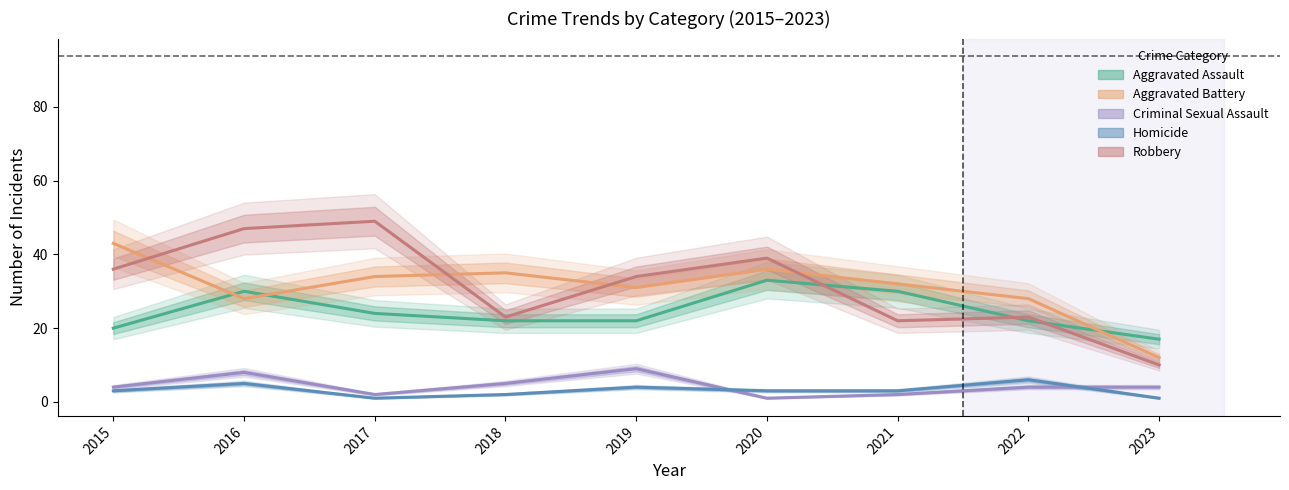

Reading left to right, extract all data points from this chart.

Aggravated Assault: 20	30	24	22	22	33	30	22	17
Aggravated Battery: 43	28	34	35	31	36	32	28	12
Criminal Sexual Assault: 4	8	2	5	9	1	2	4	4
Homicide: 3	5	1	2	4	3	3	6	1
Robbery: 36	47	49	23	34	39	22	23	10